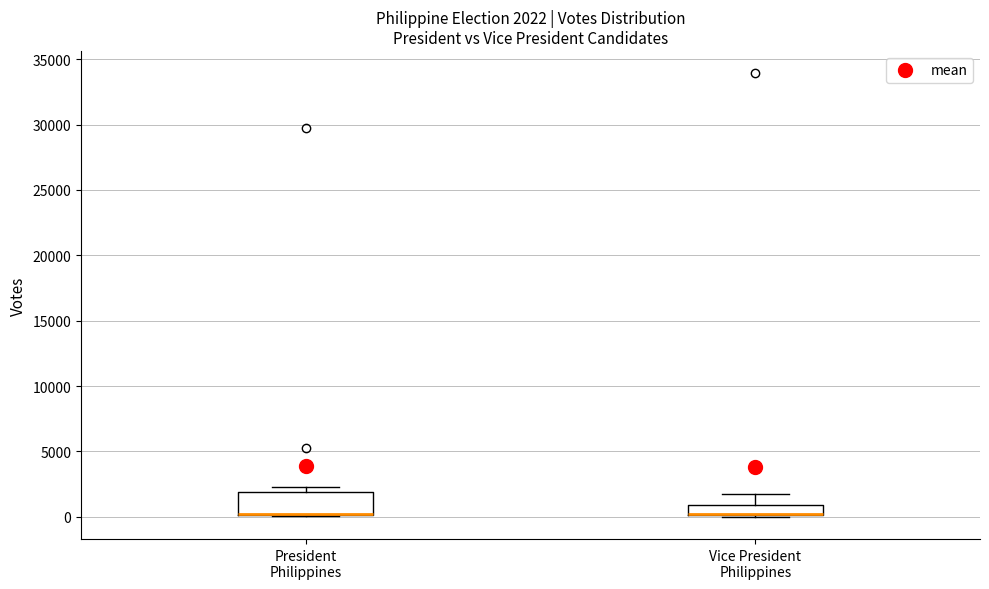

Comparing the boxes themselves (not the whiskers), which one is the tallest?

President Philippines